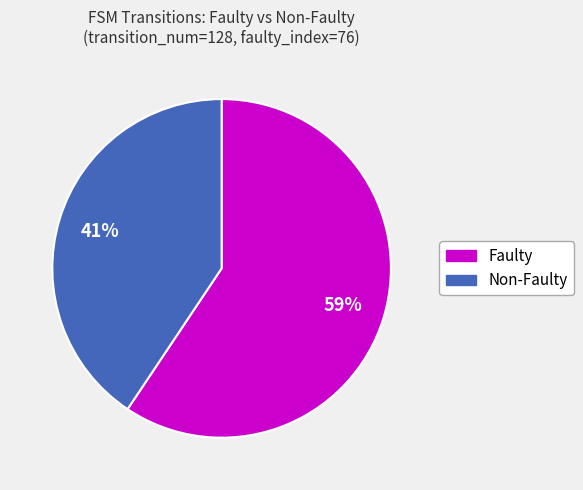

To the nearest percent, what is the average slice percentage?

50%